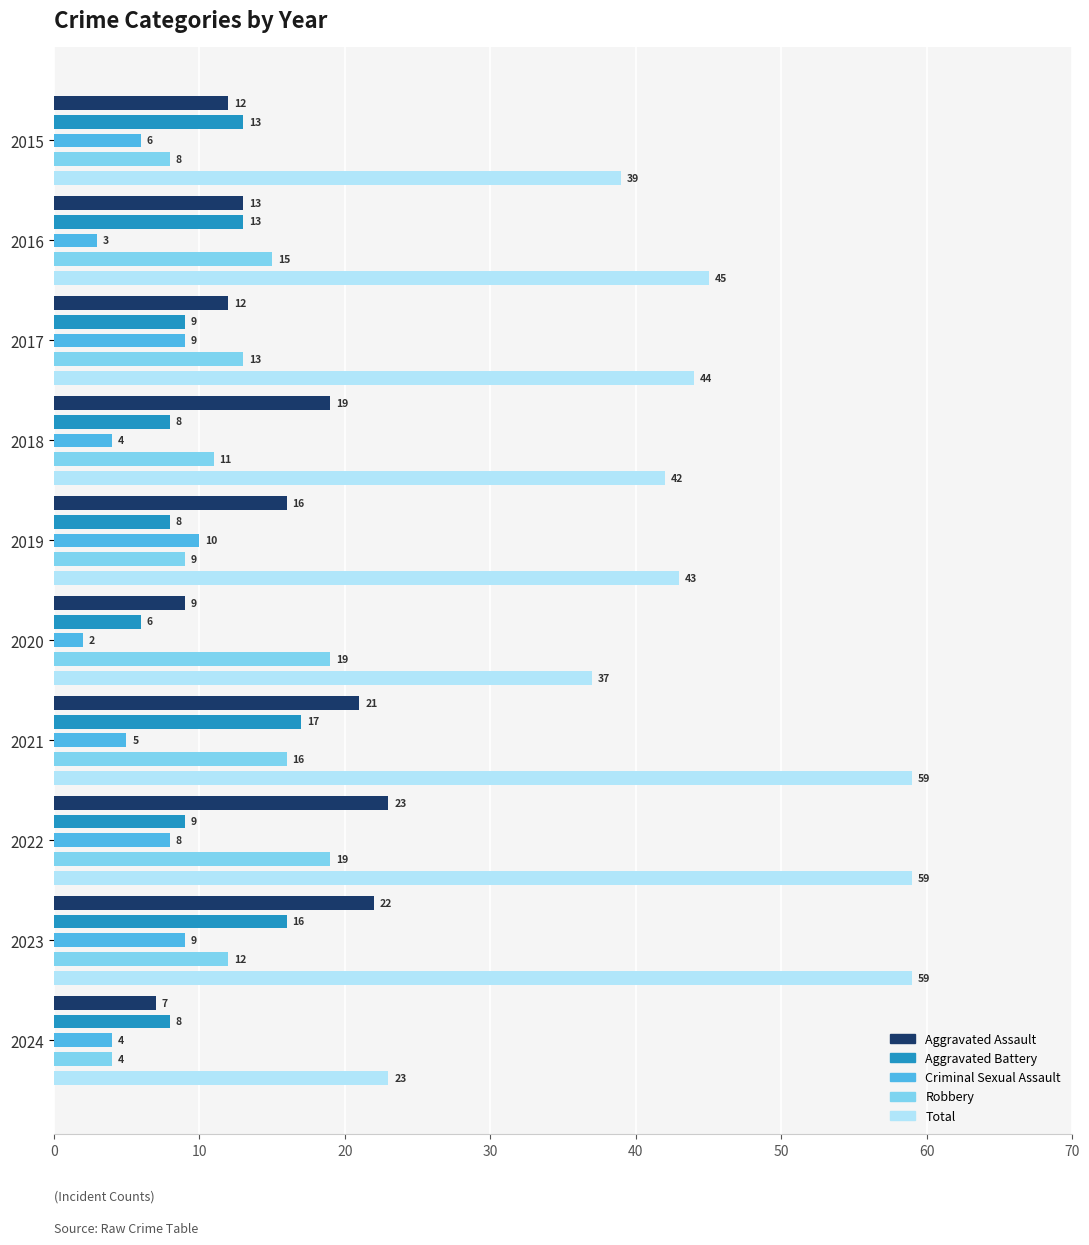

Which series has the largest total across all categories?

Total